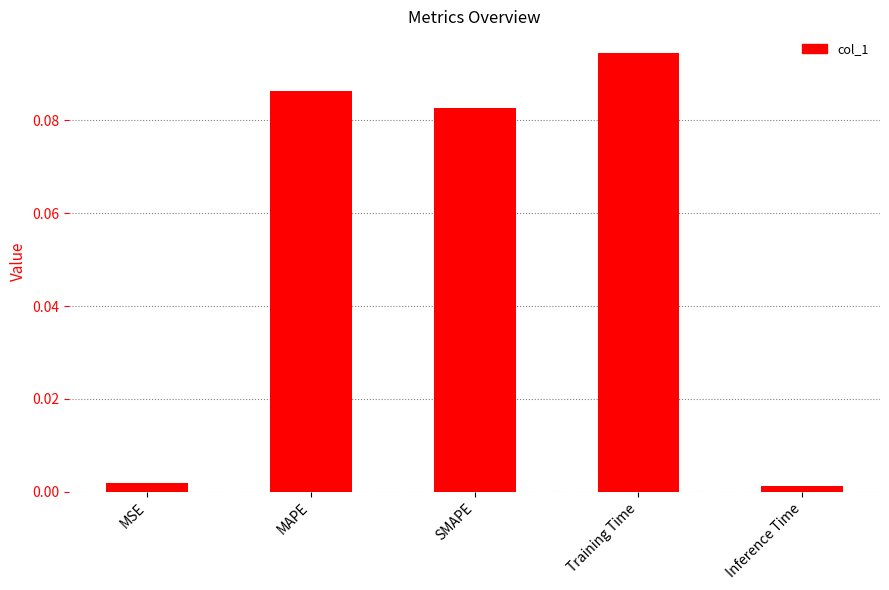

What is the label of the 1st bar from the left?

MSE